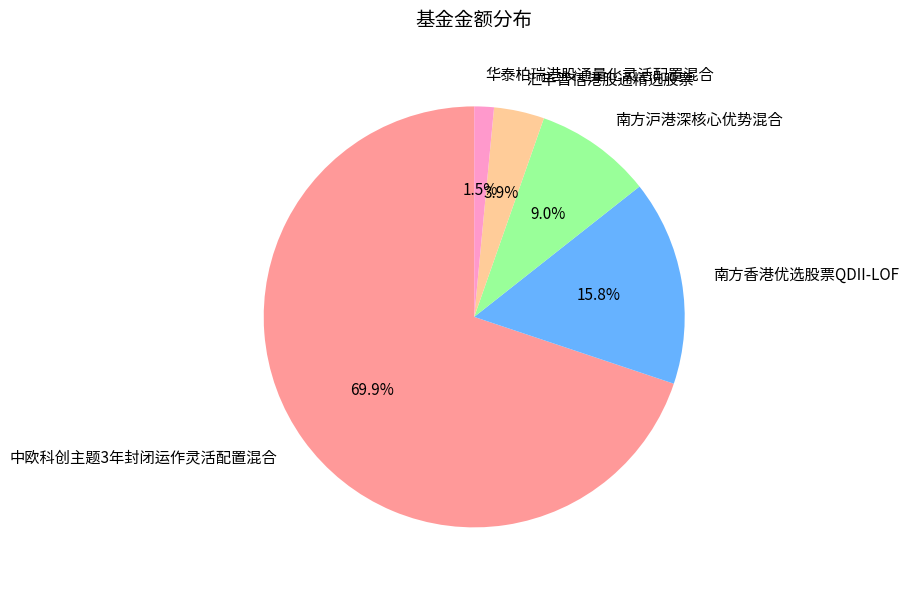

Between 南方沪港深核心优势混合 and 汇丰晋信港股通精选股票, which is larger?

南方沪港深核心优势混合